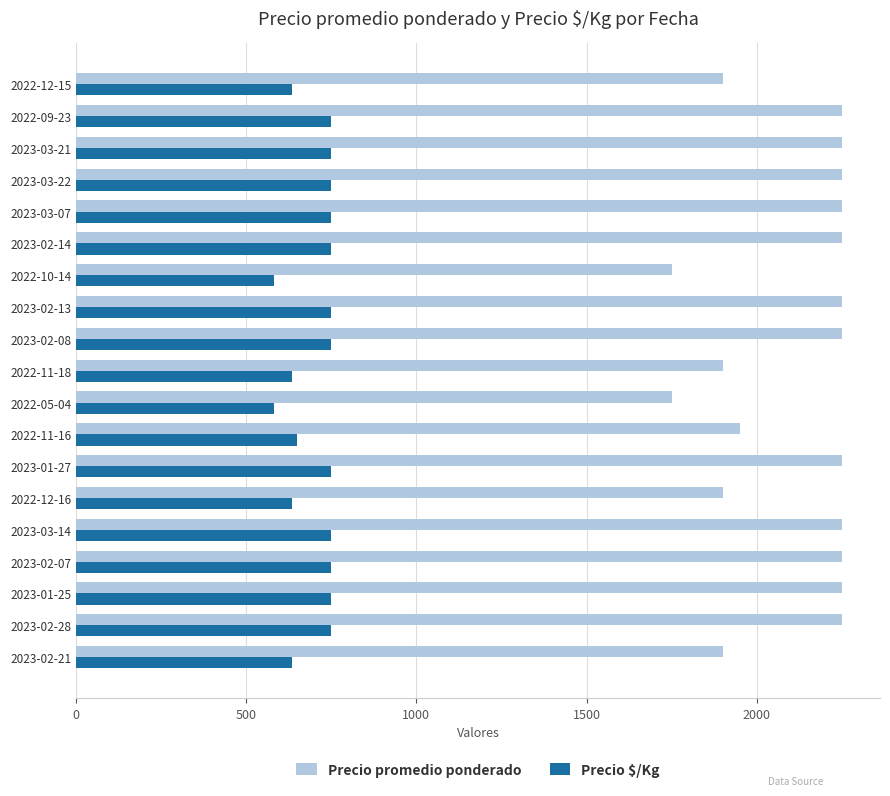

Which series has the largest range (max minus min)?

Precio promedio ponderado